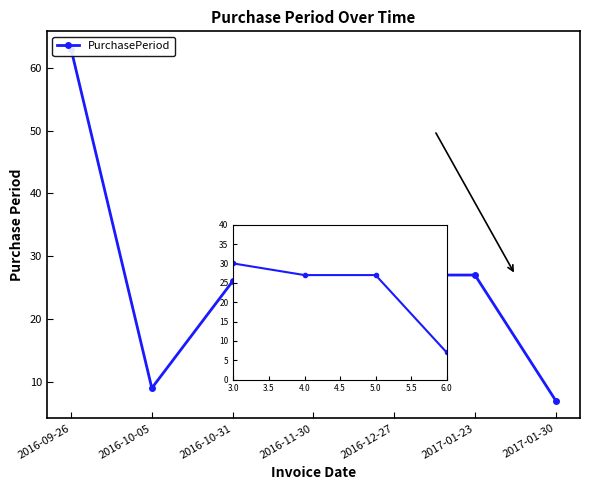

Reading left to right, extract all data points from this chart.

63	9	26	30	27	27	7